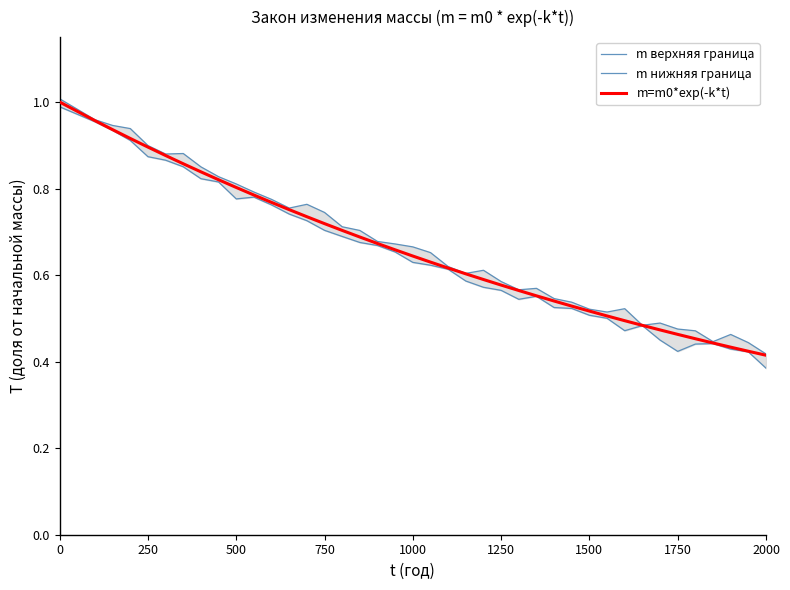

The m=m0*exp(-k*t) series shows 1.5 at 0. True or false?

False